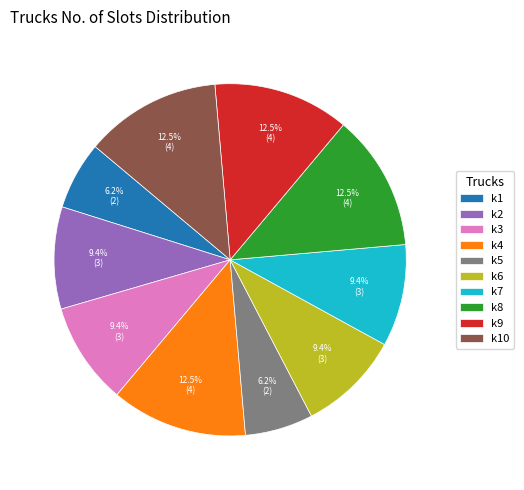

To the nearest percent, what is the average slice percentage?

10%